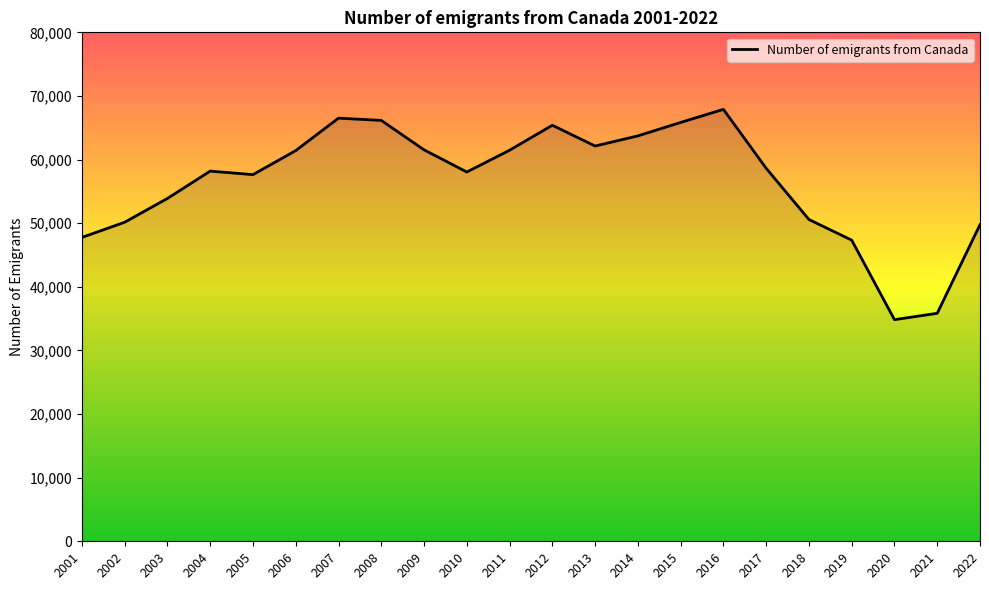

The chart shows a value of 65393 at 2012. True or false?

True